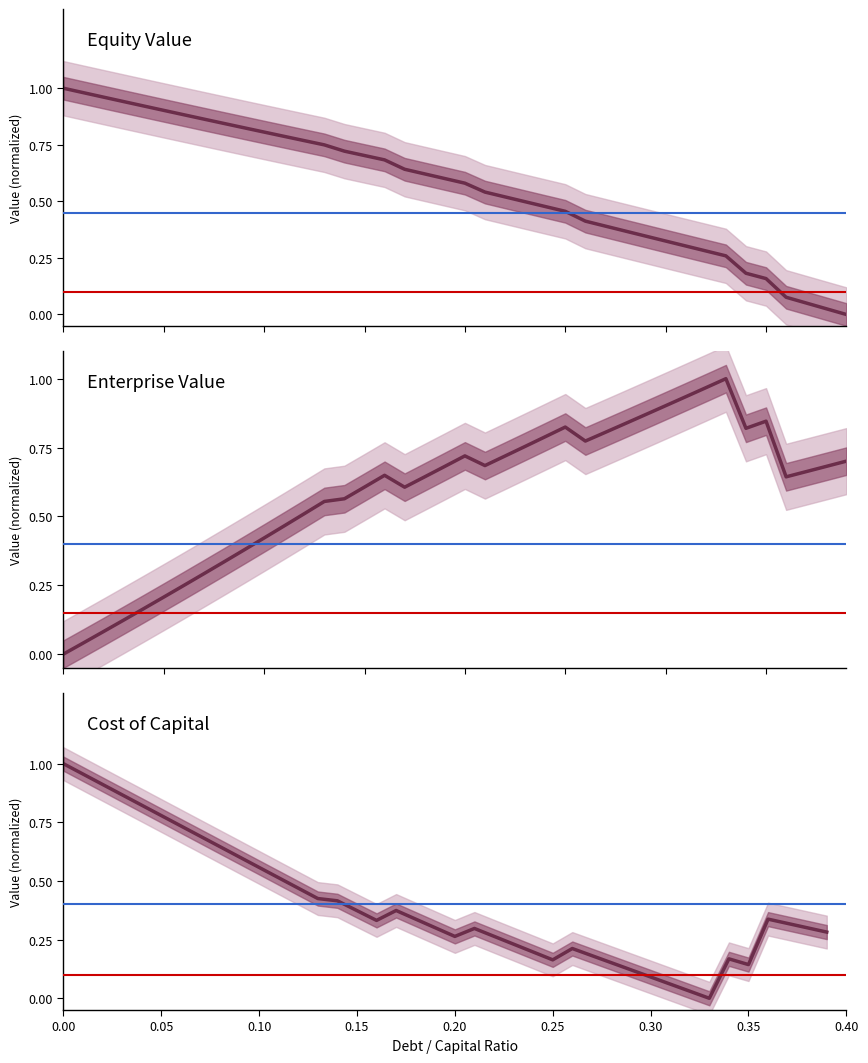

Which series has the largest total across all categories?

Enterprise Value